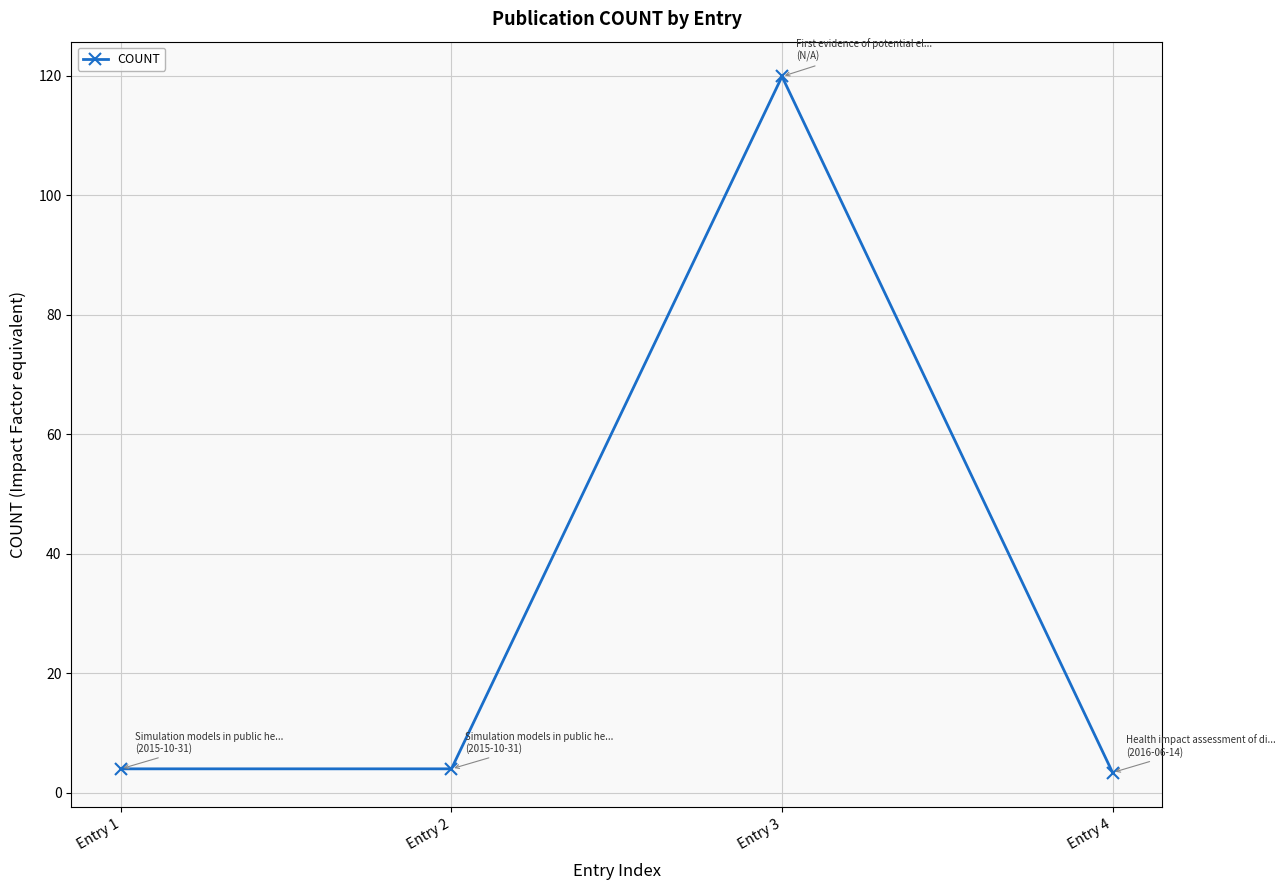

Between Entry 3 and Entry 2, which is larger?

Entry 3